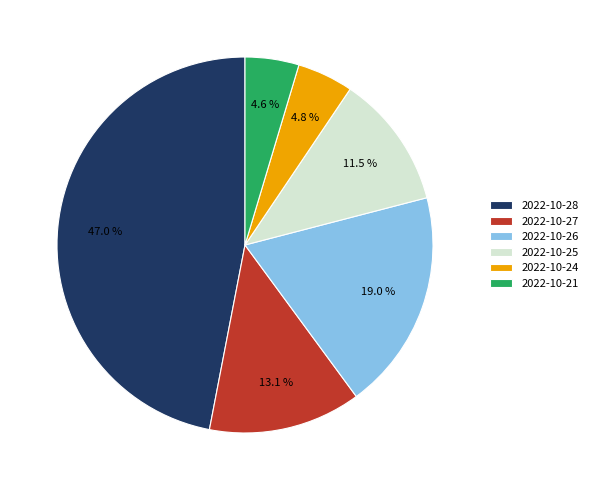

To the nearest percent, what percentage of the pie is 2022-10-21?

5%